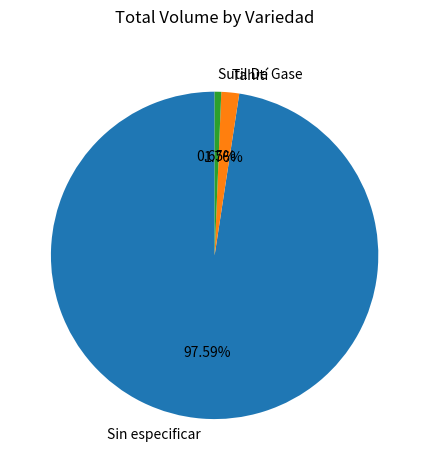

Between Tahití and Sin especificar, which is larger?

Sin especificar